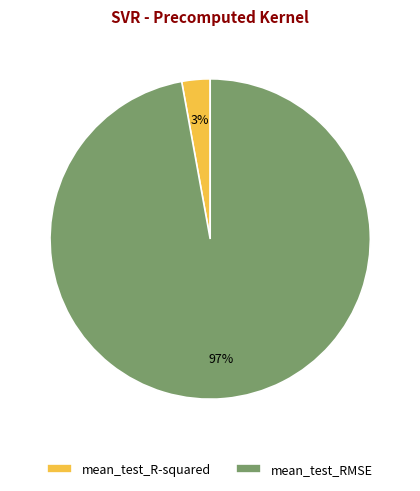

To the nearest percent, what is the average slice percentage?

50%